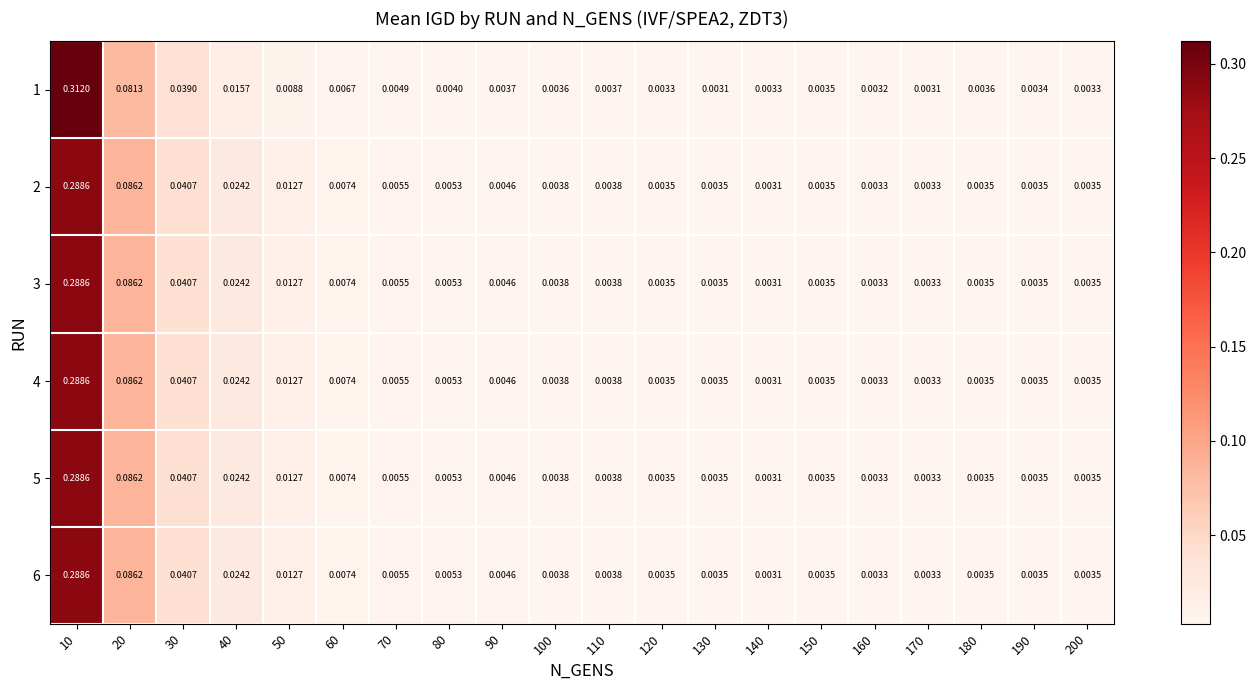

Is the value of 5 at 160 greater than the value of 1 at 160?

Yes